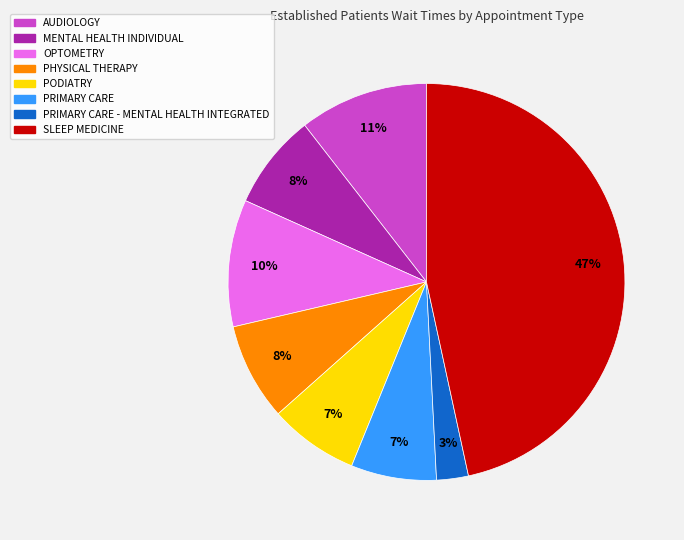

To the nearest percent, what is the difference between the largest and smallest slice percentages?

44%